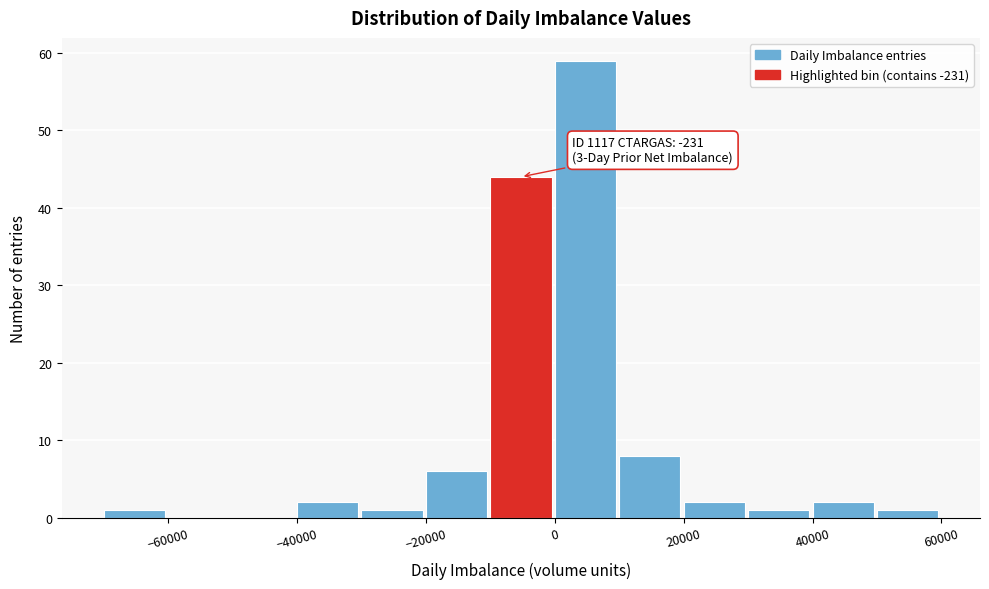

Over which range of the x-axis is the bar tallest?

0 to 10000